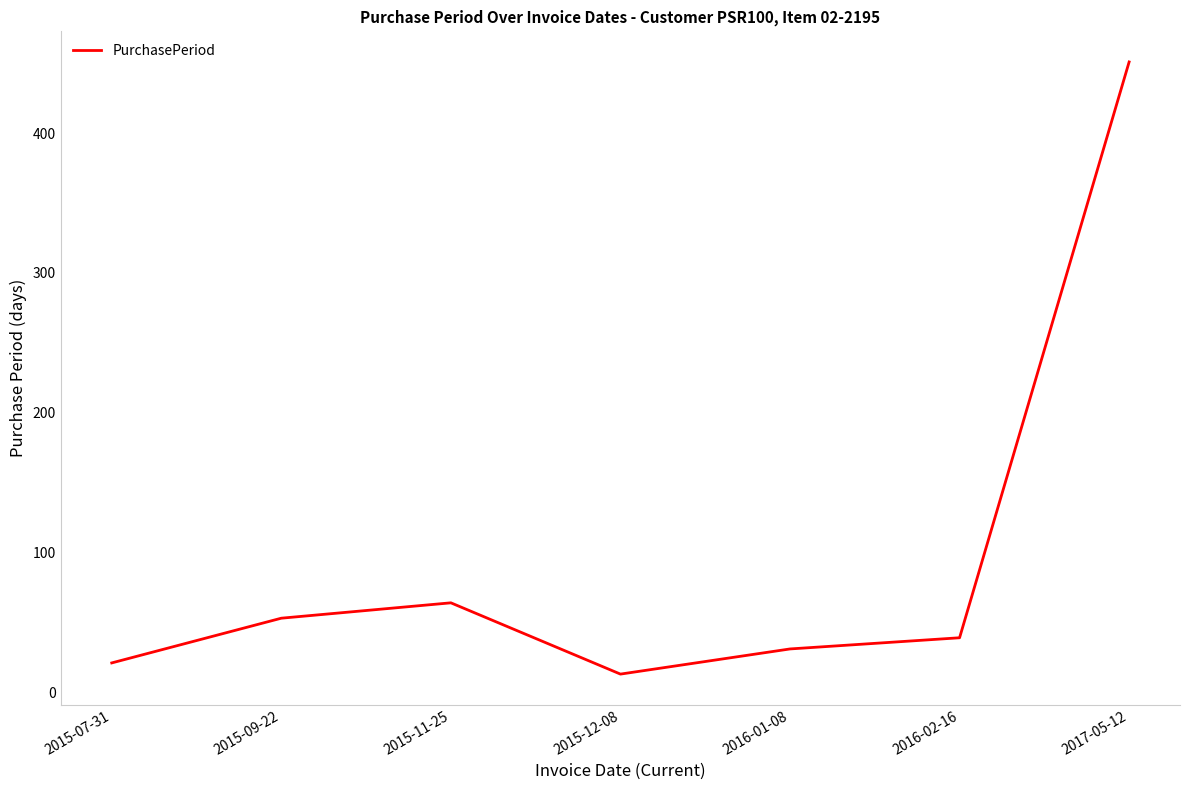

At which category does the chart reach its peak across all series?

2017-05-12